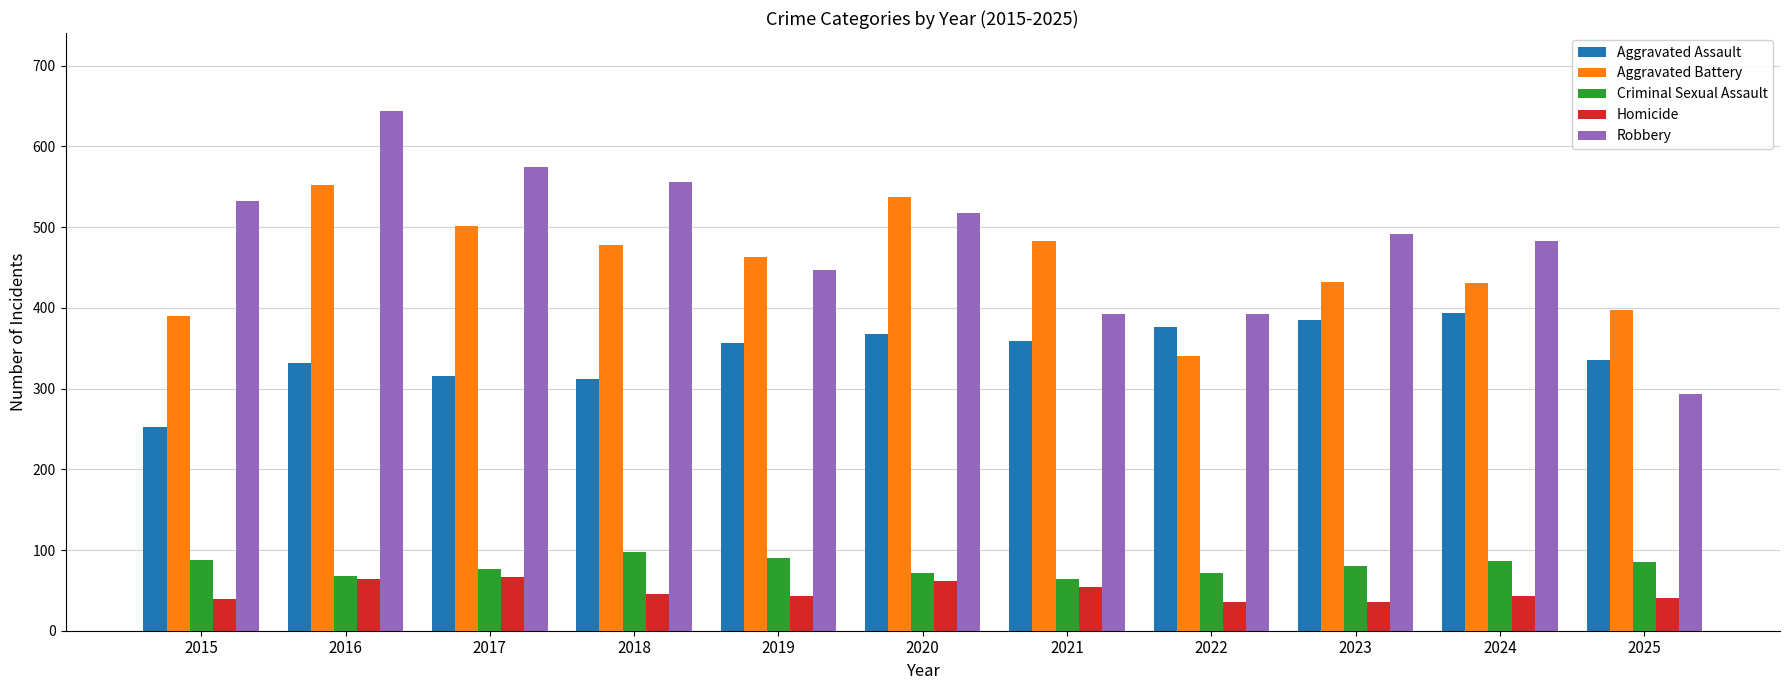

Does the chart contain stacked bars?

No